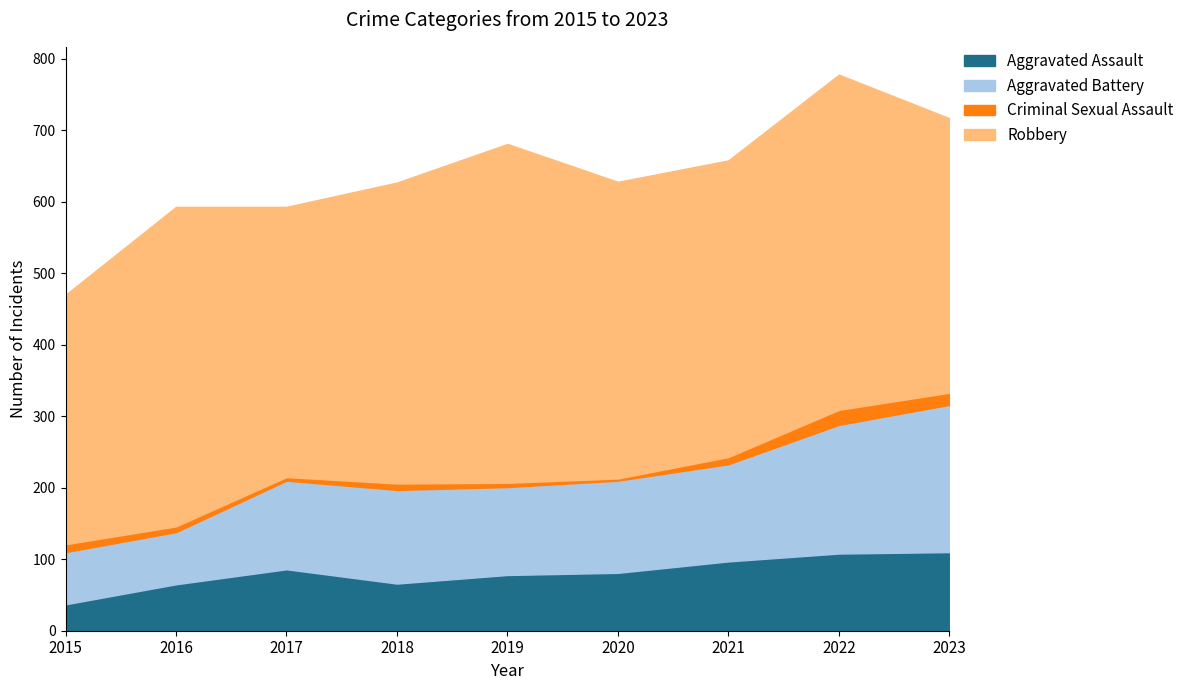

What is the value of the Aggravated Assault point at the 2nd from the left?

65